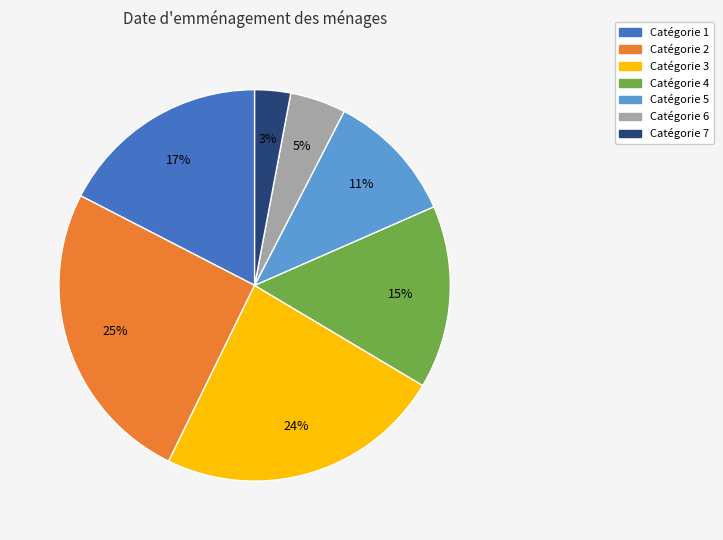

Is there a majority slice in this chart?

No